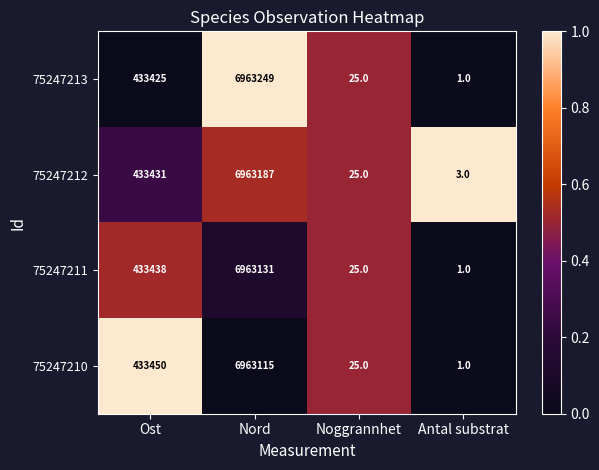

What is the total value across all series at Noggrannhet?

100